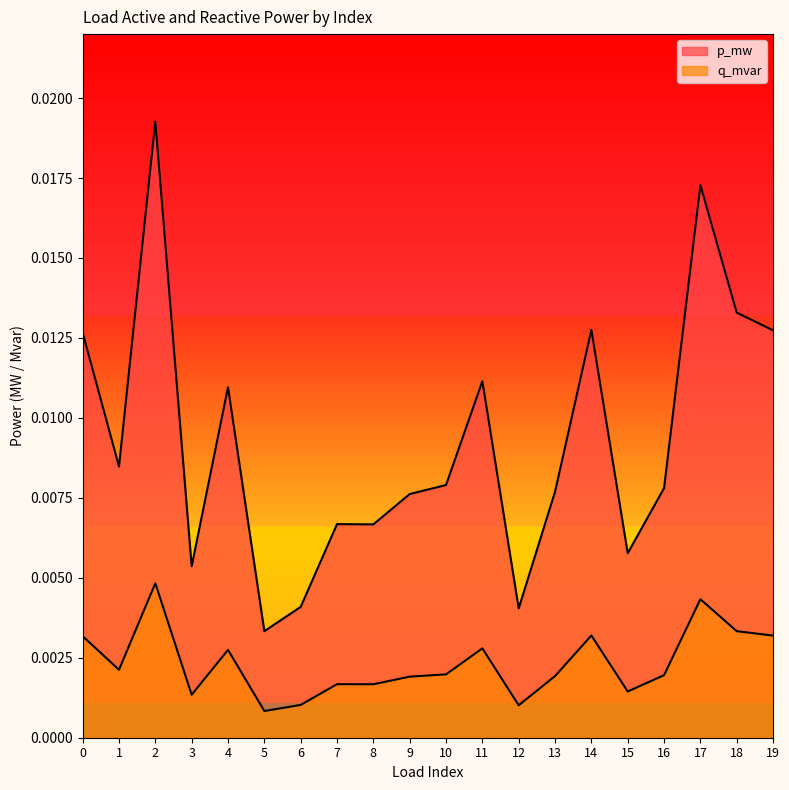

At which label is p_mw closest to 0?

5